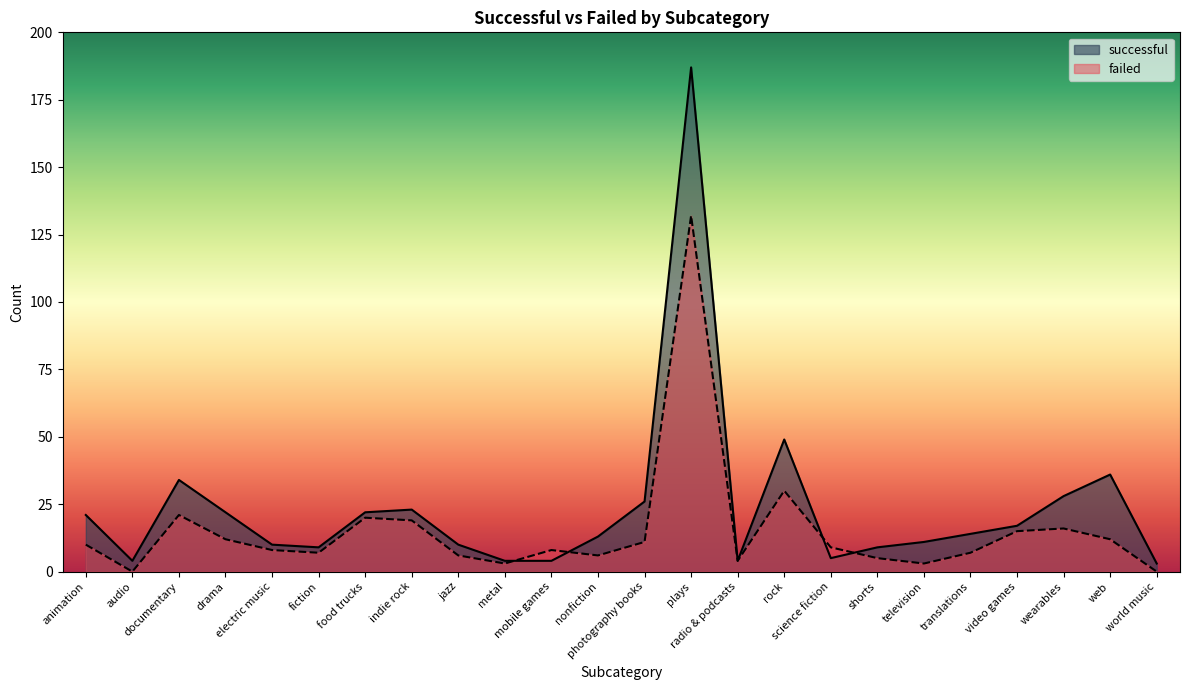

What is the sum of the successful values at rock and documentary?

83